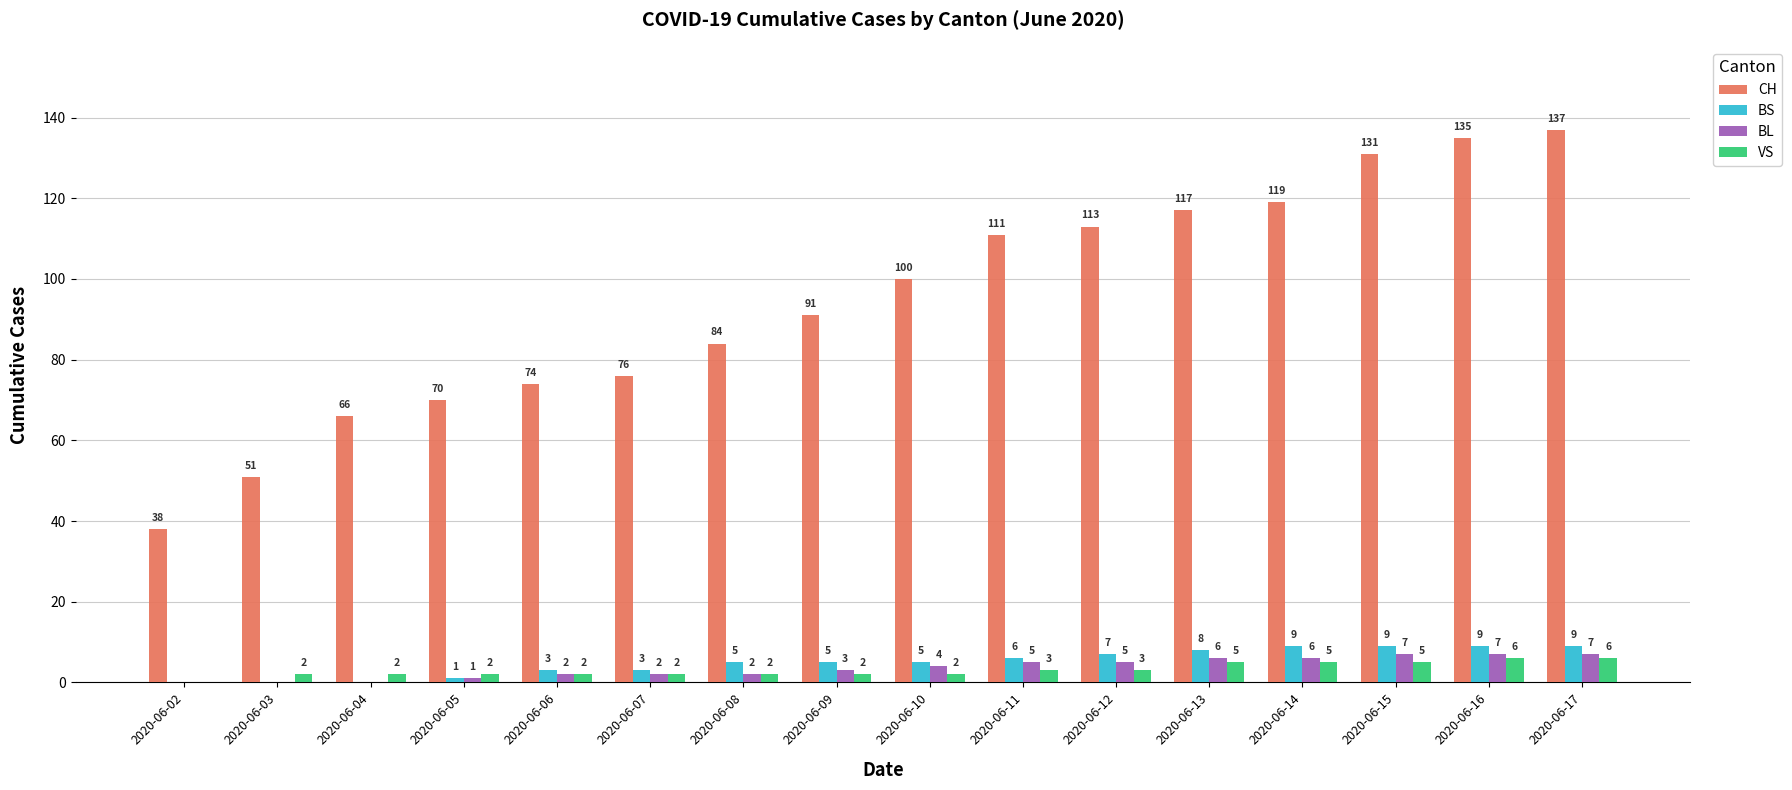

At which category is the sum across all series the highest?

2020-06-17